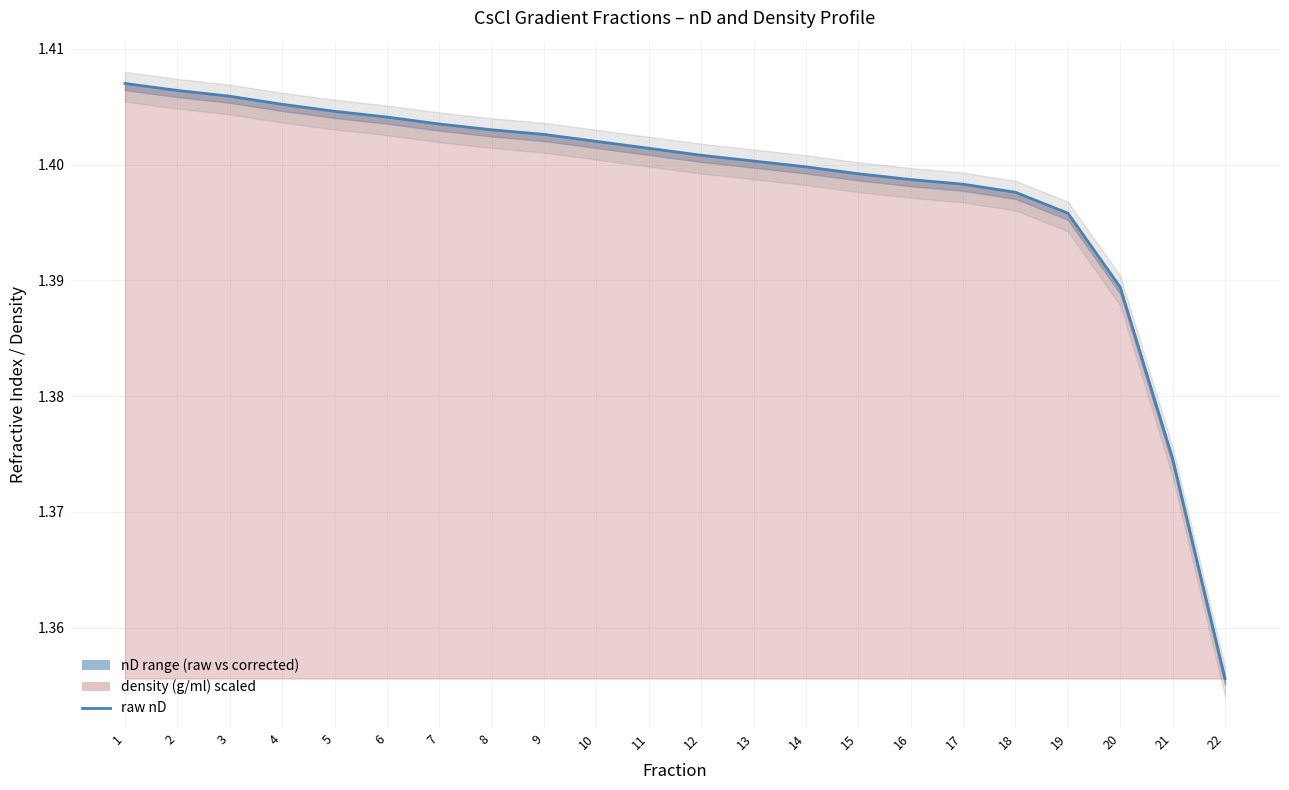

Which label corresponds to the largest value in the chart?

1